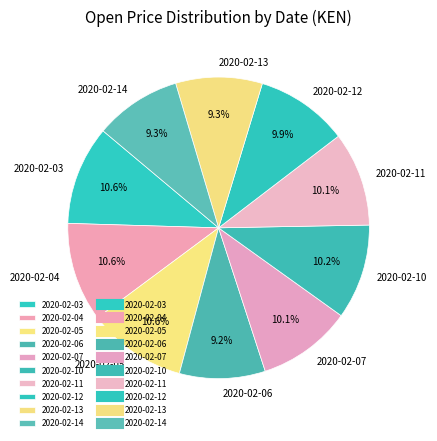

To the nearest percent, what is the combined percentage of 2020-02-10 and 2020-02-07?

20%